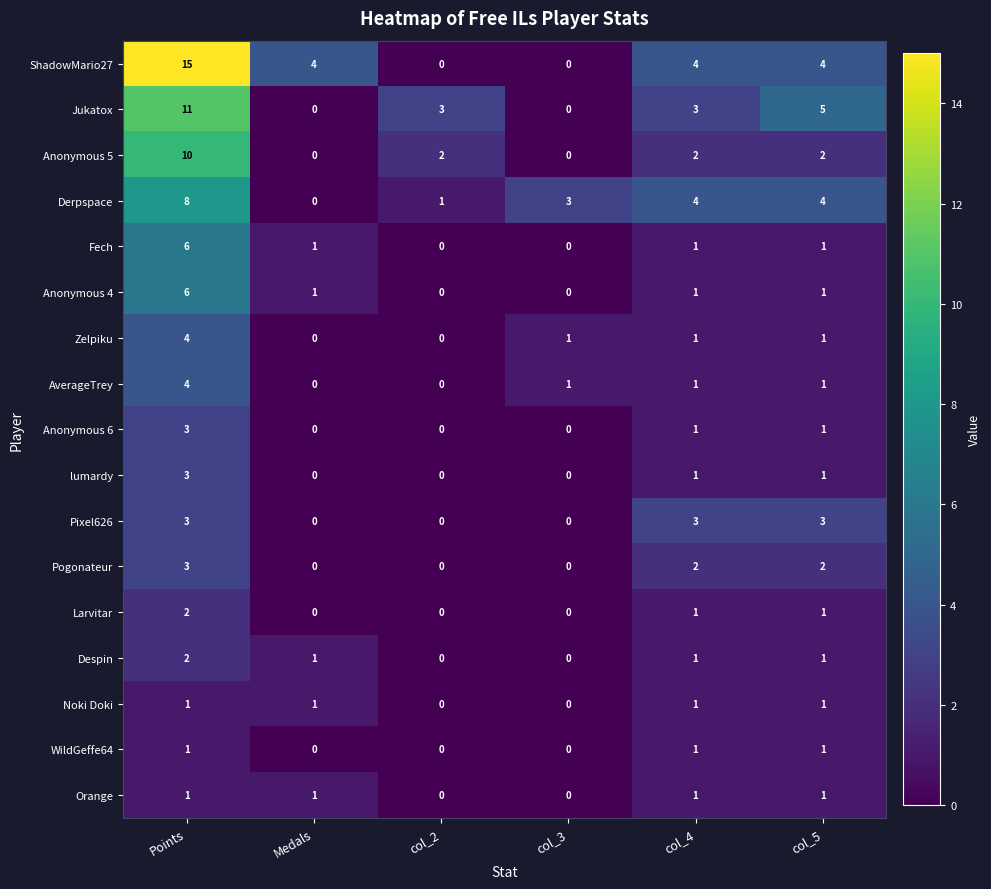

What is the difference between the maximum and minimum values in the Anonymous 6 series?

3